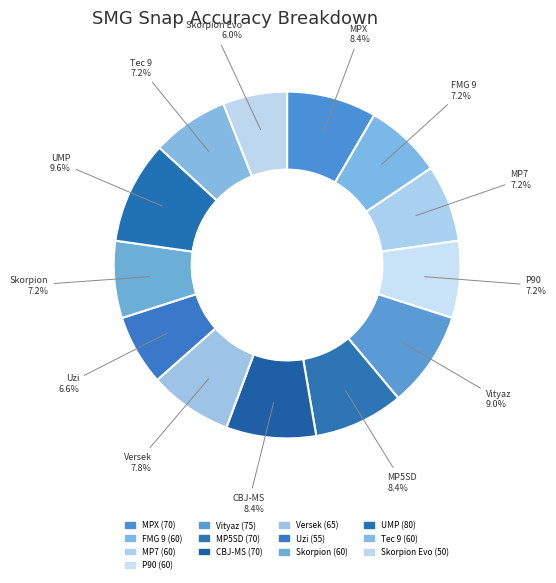

Count the number of slices in the pie.

13